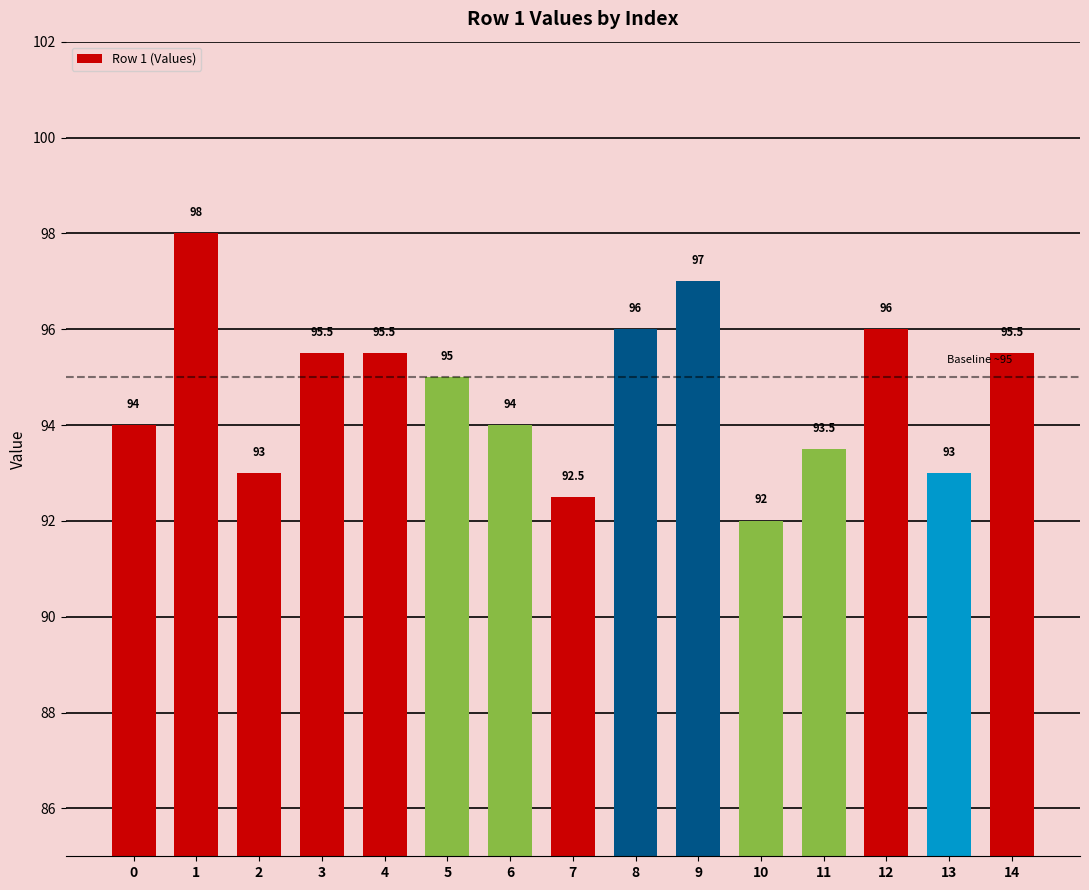

How many series are shown in this chart?

1